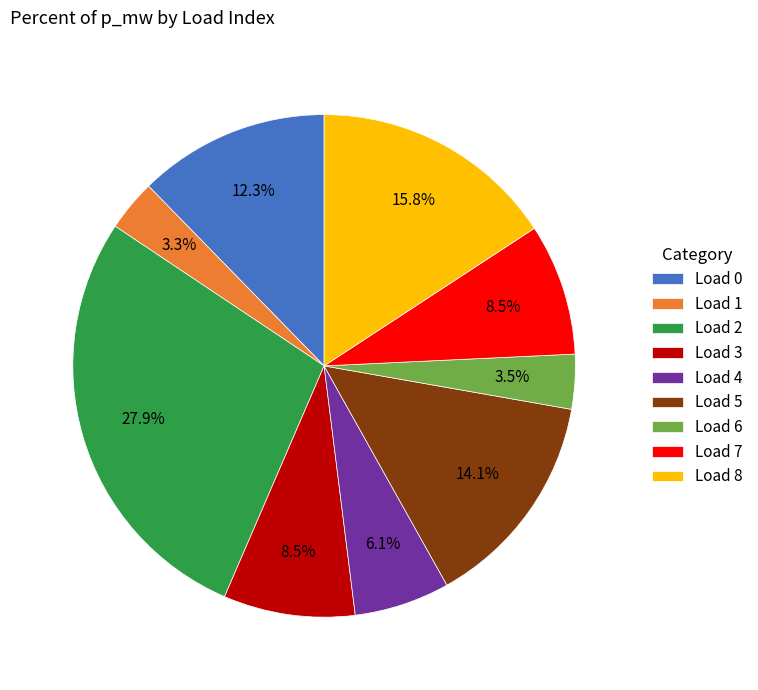

Does Load 1 represent more than half of the total?

No